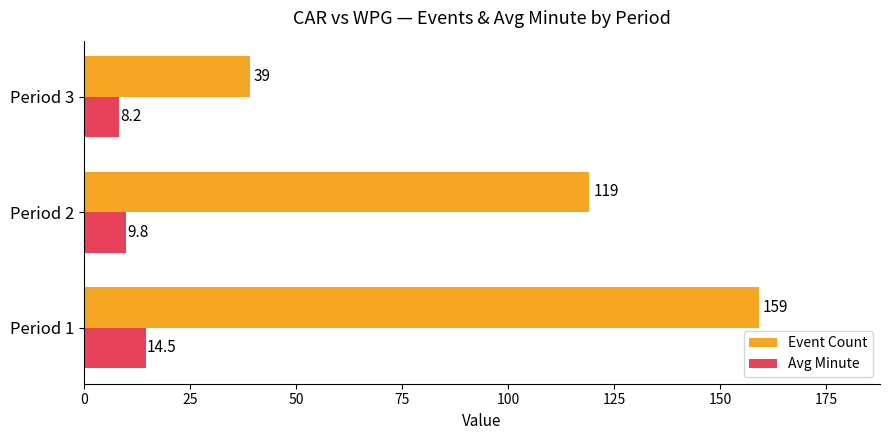

What is the highest value of the Event Count series?

159.0